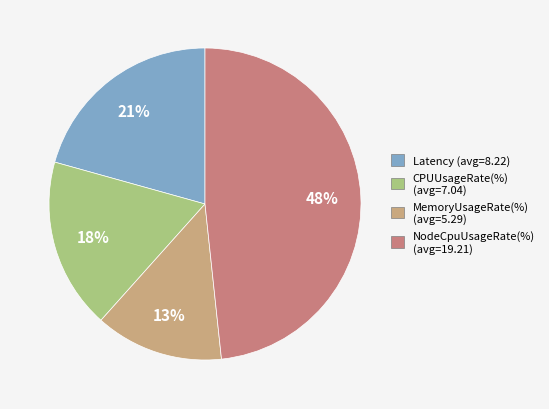

How many segments does this pie chart have?

4